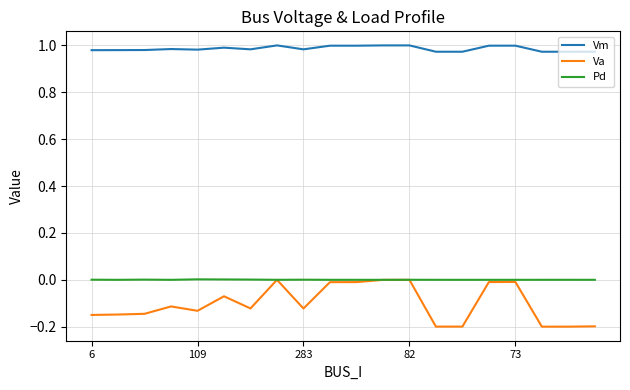

True or false: Vm and Pd intersect in this chart.

False